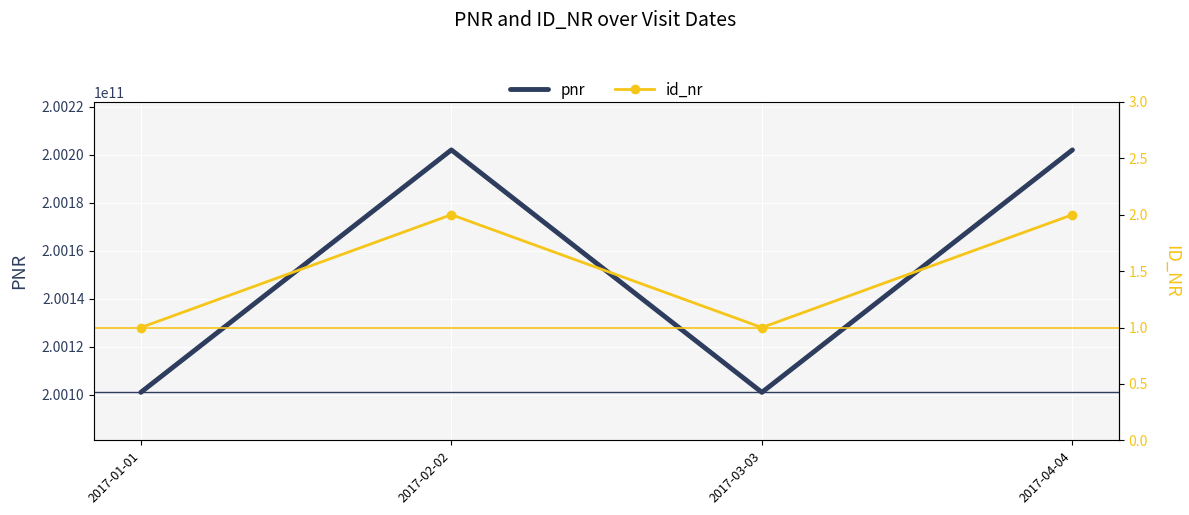

The id_nr series shows 2 at 2017-02-02. True or false?

True